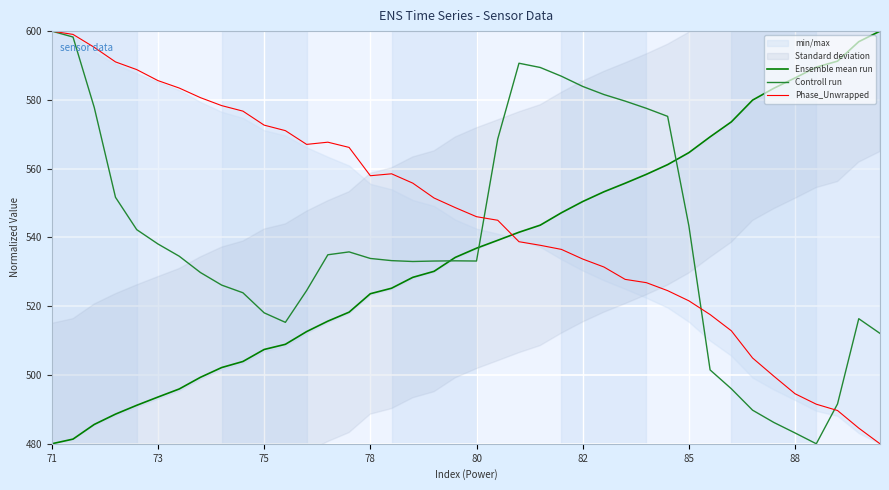

How many values in the Controll run series exceed 533?

25